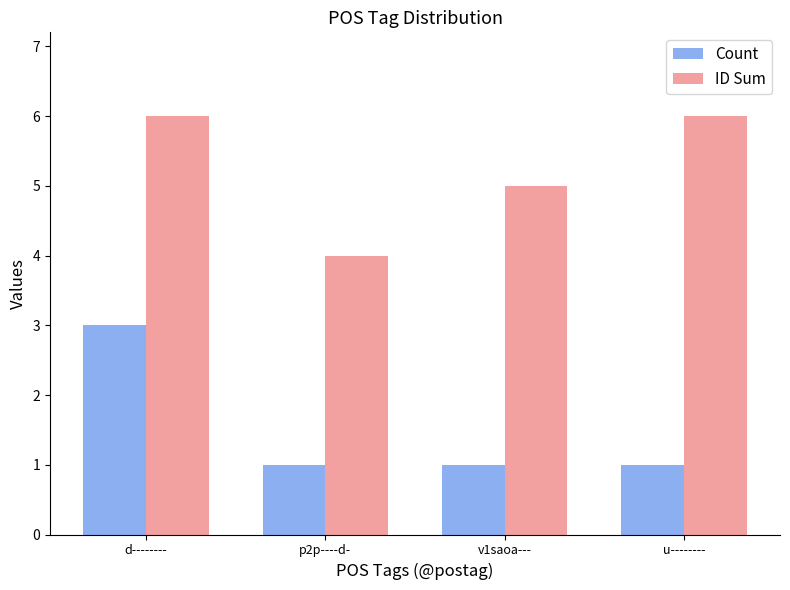

What is the average value of the ID Sum series?

5